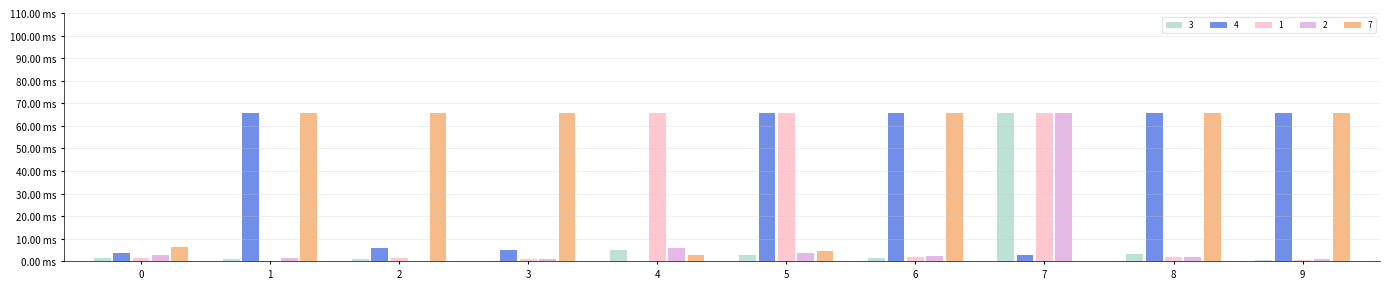

At how many categories does at least one series exceed 22?

9